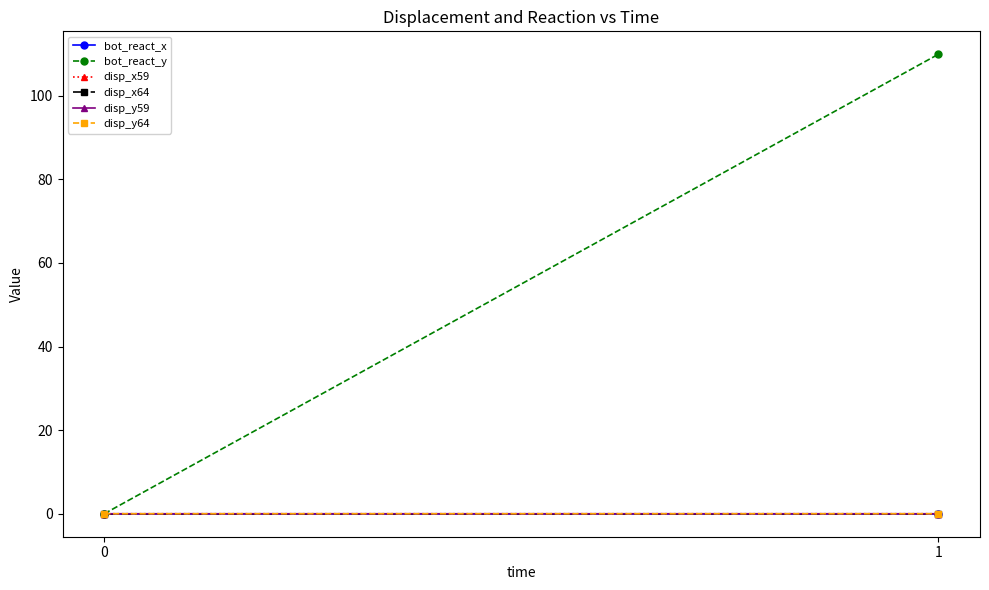

Which category has the highest value in the disp_x64 series?

1